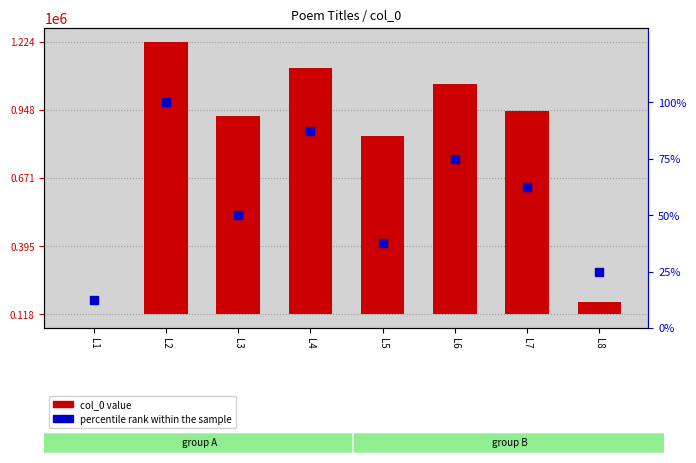

Which series has the widest spread of Y values?

col_0 value